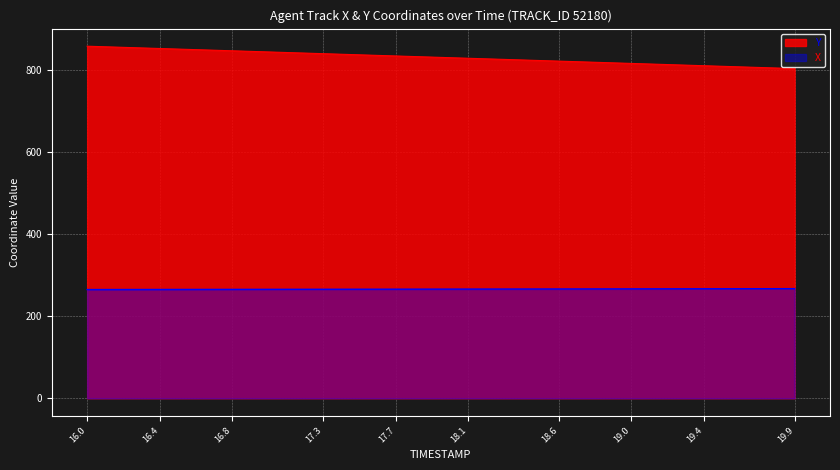

True or false: Y has more than 1 points higher than both neighbors.

False